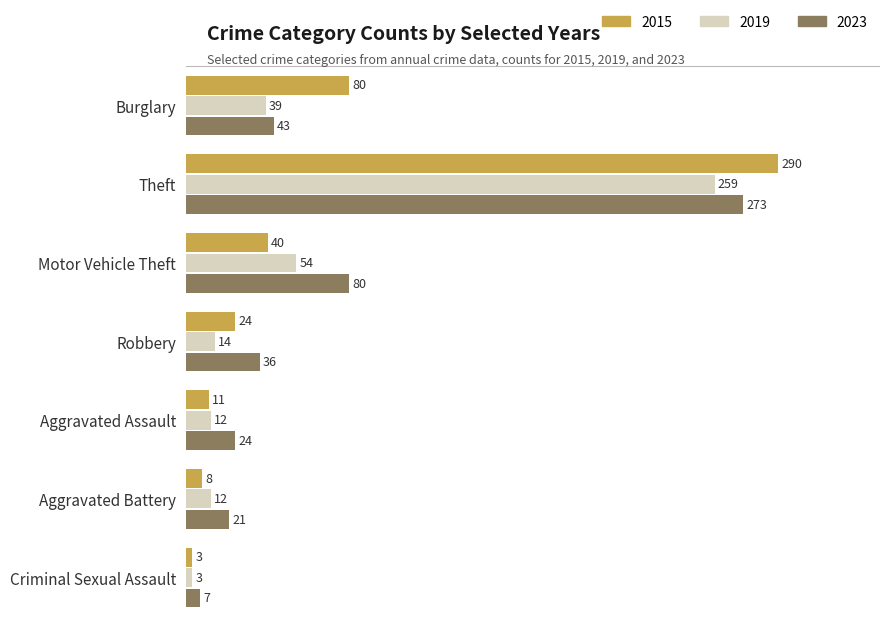

Rank the series at Aggravated Assault from lowest to highest value.

2015, 2019, 2023